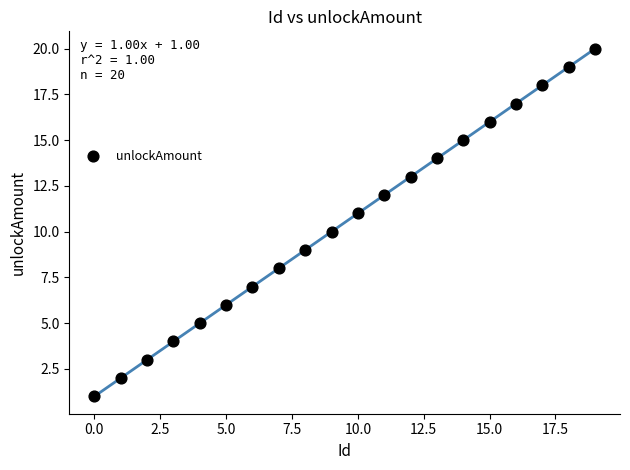

What is the range of Y values (max minus min)?

19